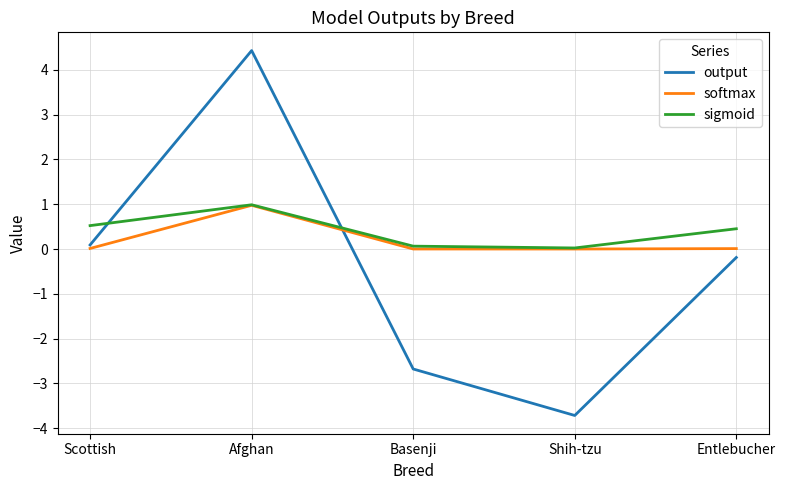

Which series changed the most between Scottish and Afghan?

output